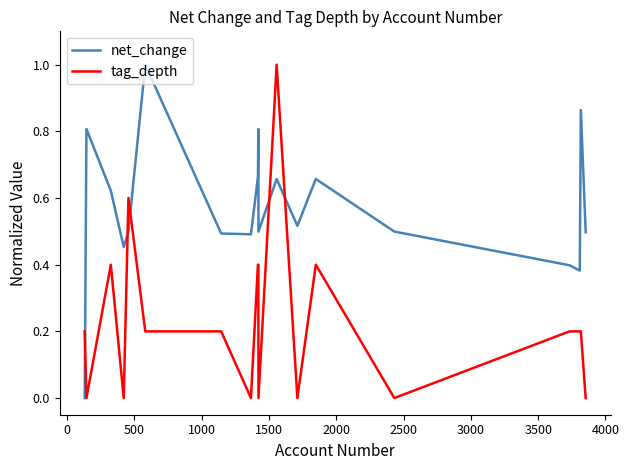

Which series has the largest total across all categories?

net_change